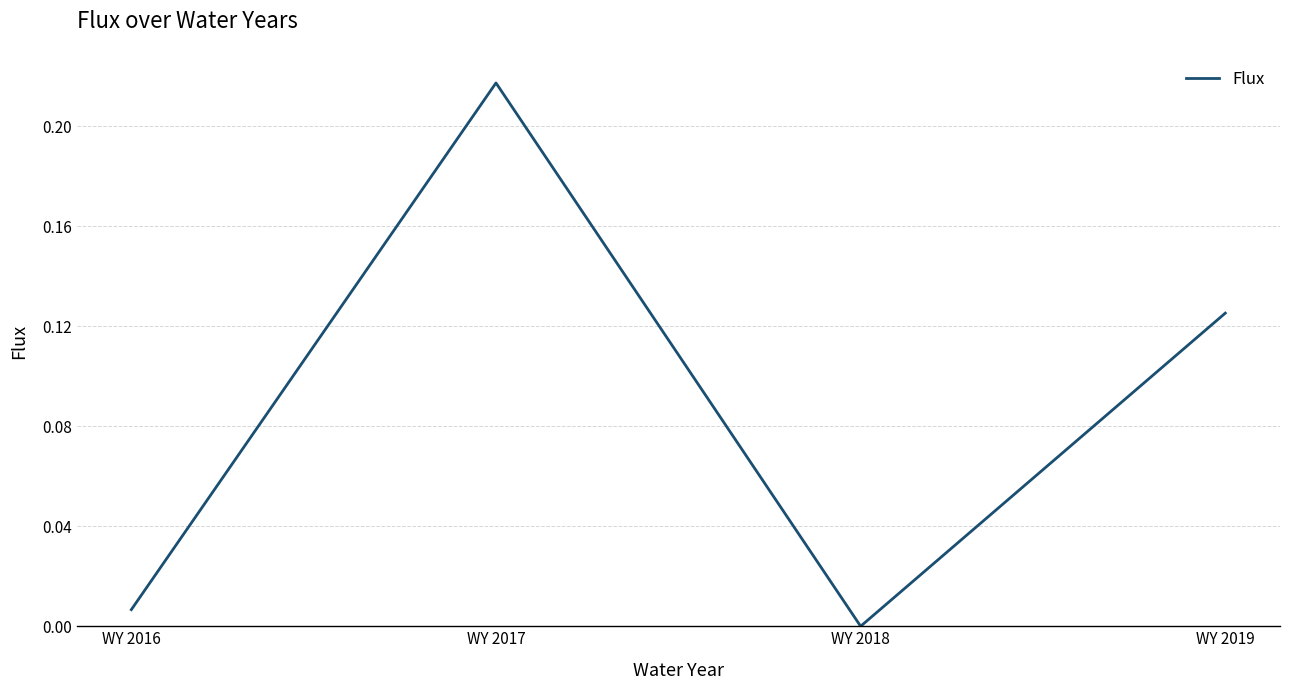

Between WY 2017 and WY 2018, which is larger?

WY 2017